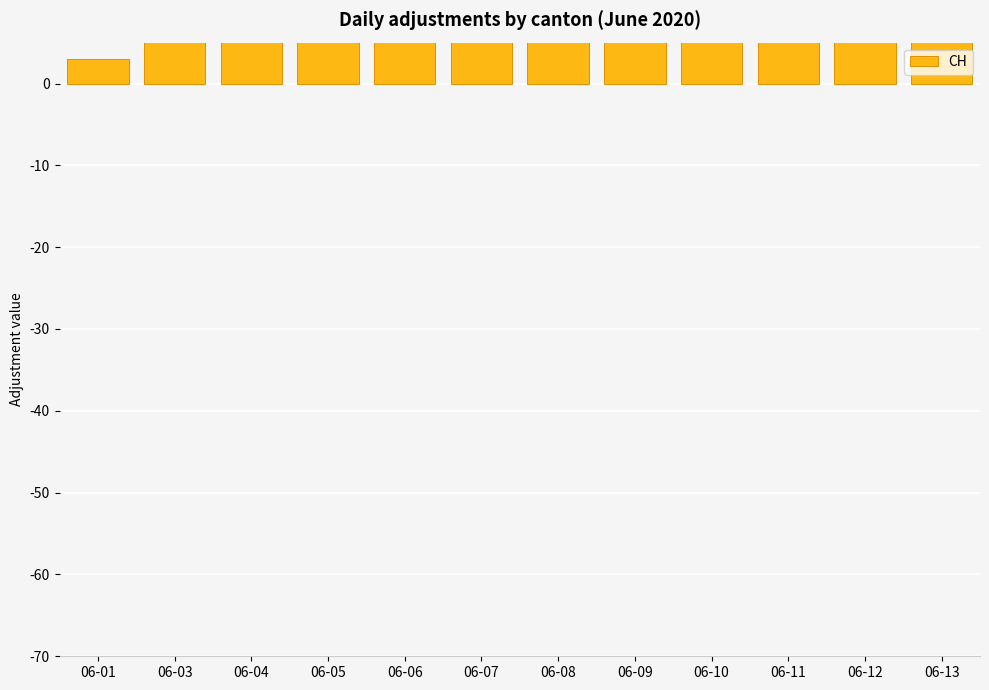

What is the sum of all values?

507